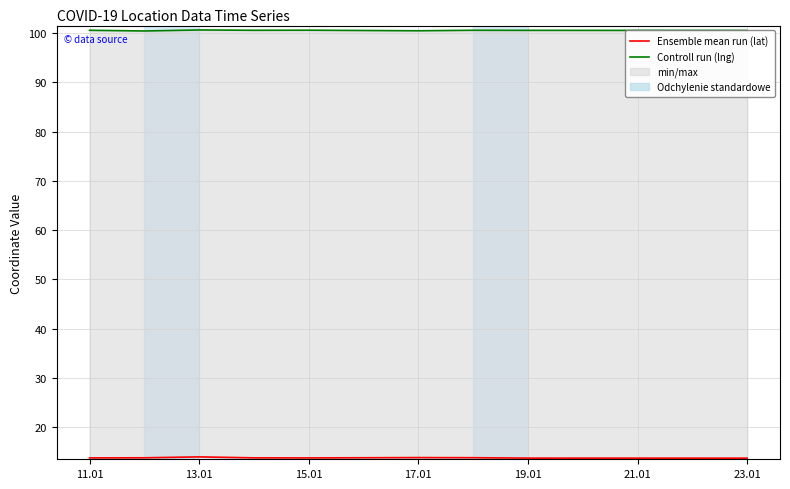

Where is Controll run (lng) nearest to the value 100?

13.01